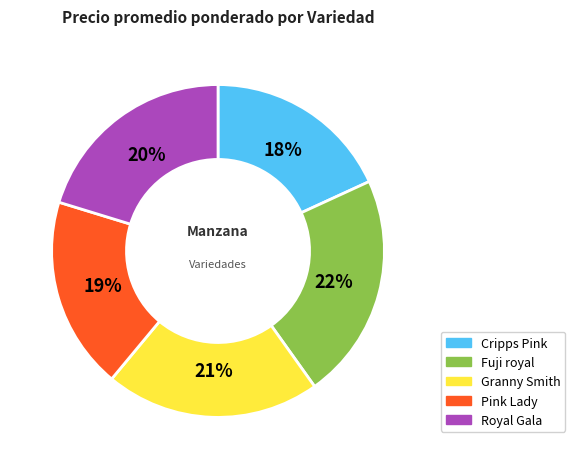

How many slices are in this pie chart?

5